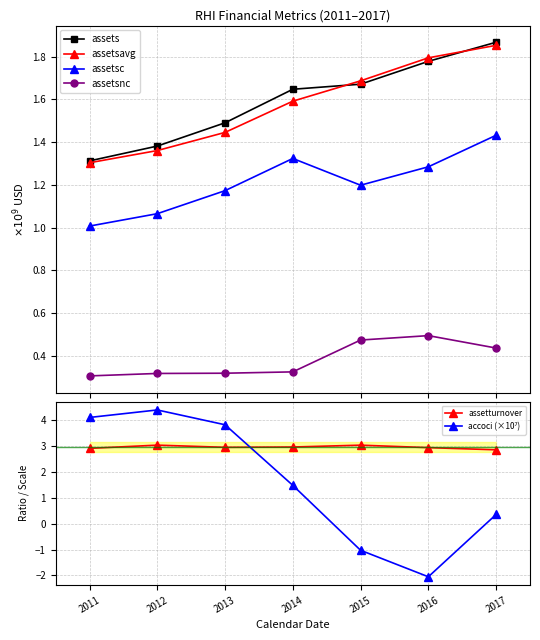

Read the assetturnover value at 2013.

2.9